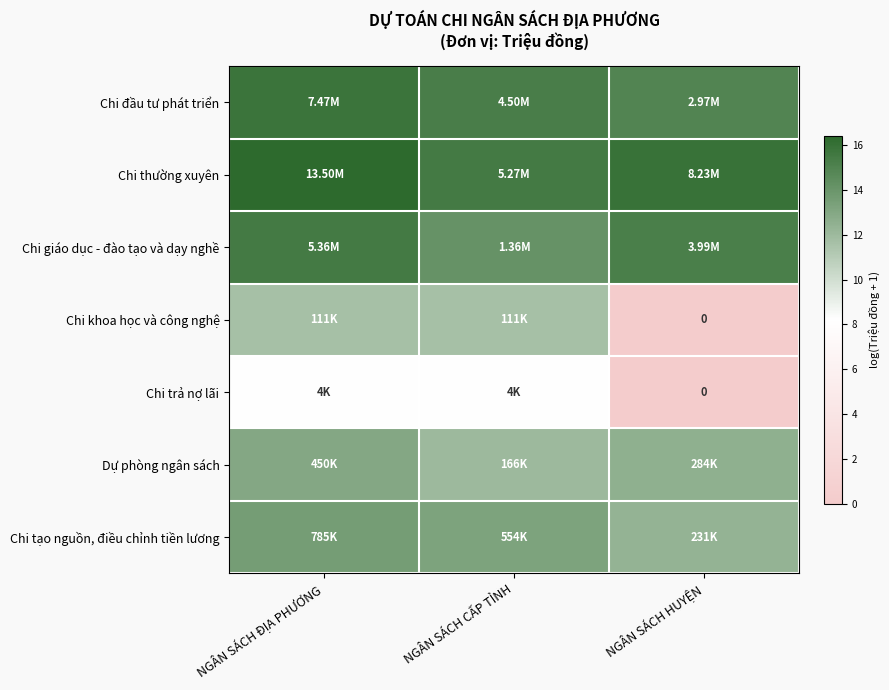

The value of Chi tạo nguồn, điều chỉnh tiền lương at NGÂN SÁCH CẤP TỈNH is 17.5. True or false?

False